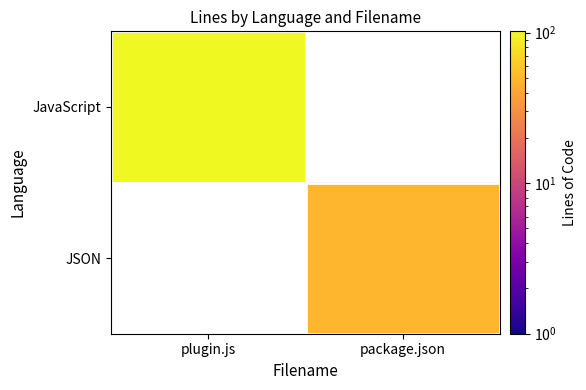

How many series are shown in this chart?

2